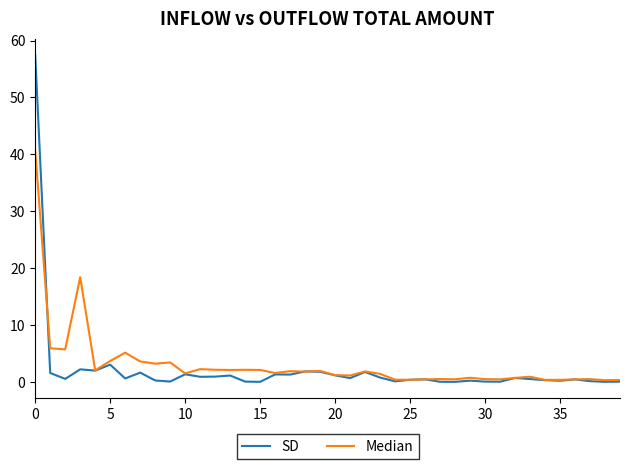

List the series in order of their peak value, lowest first.

Median, SD